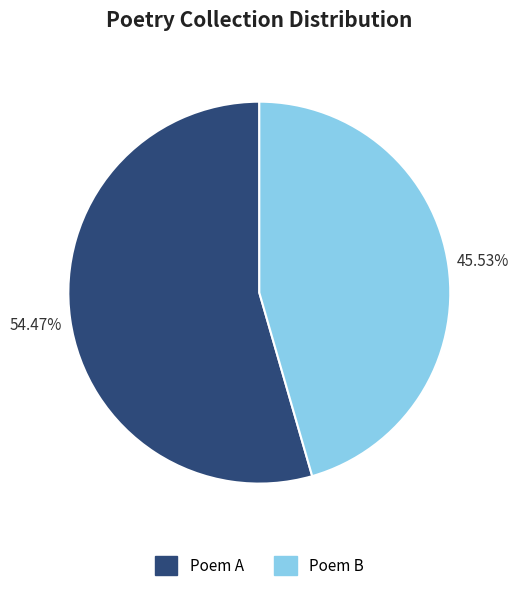

Is there any slice that represents more than half of the pie?

Yes